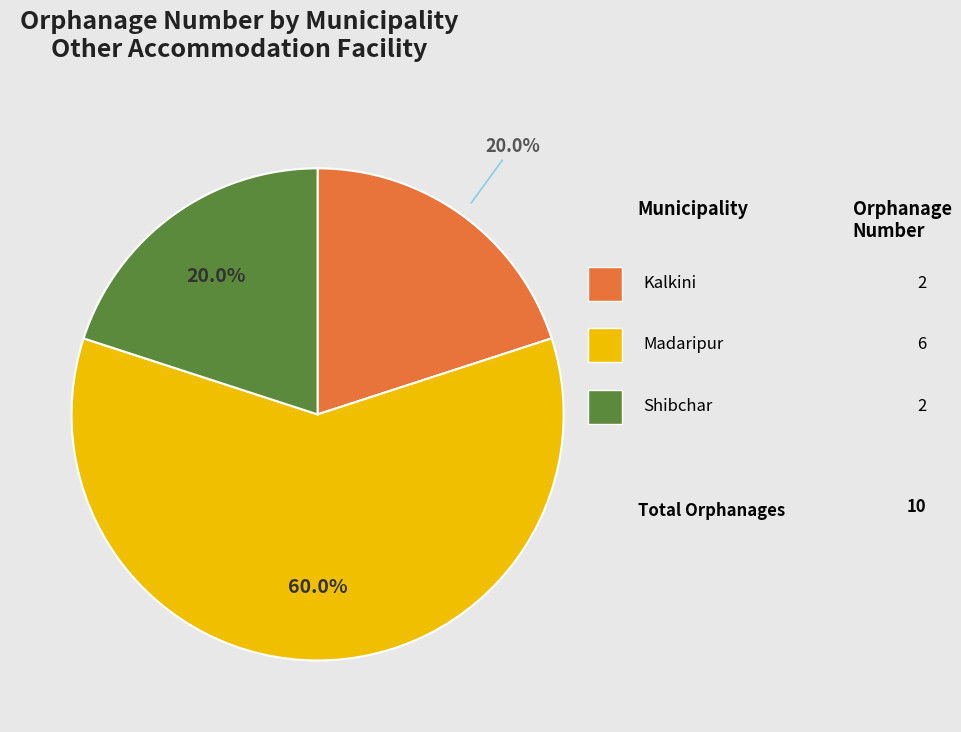

Is there any slice that represents more than half of the pie?

Yes